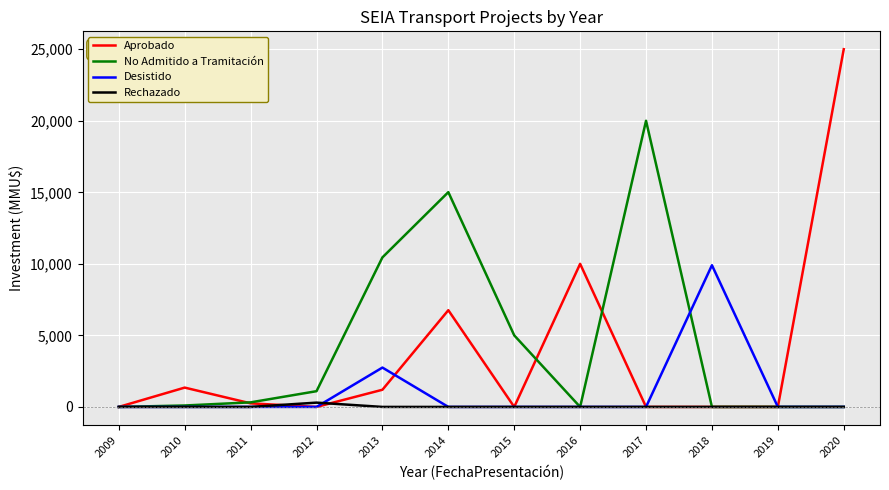

Which label corresponds to the largest value in the chart?

2020